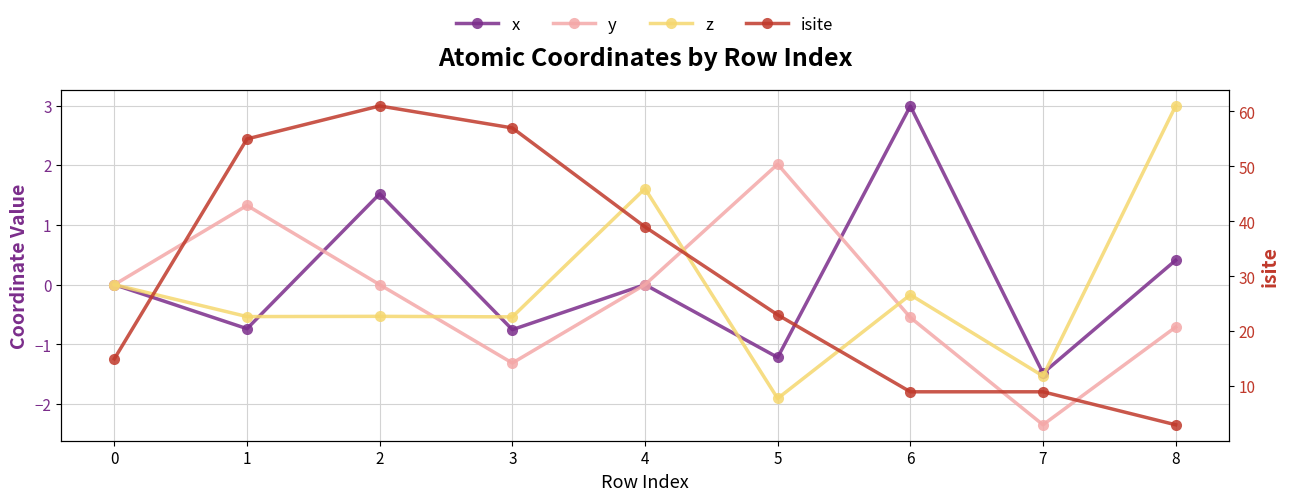

How many lines are shown in the chart?

4